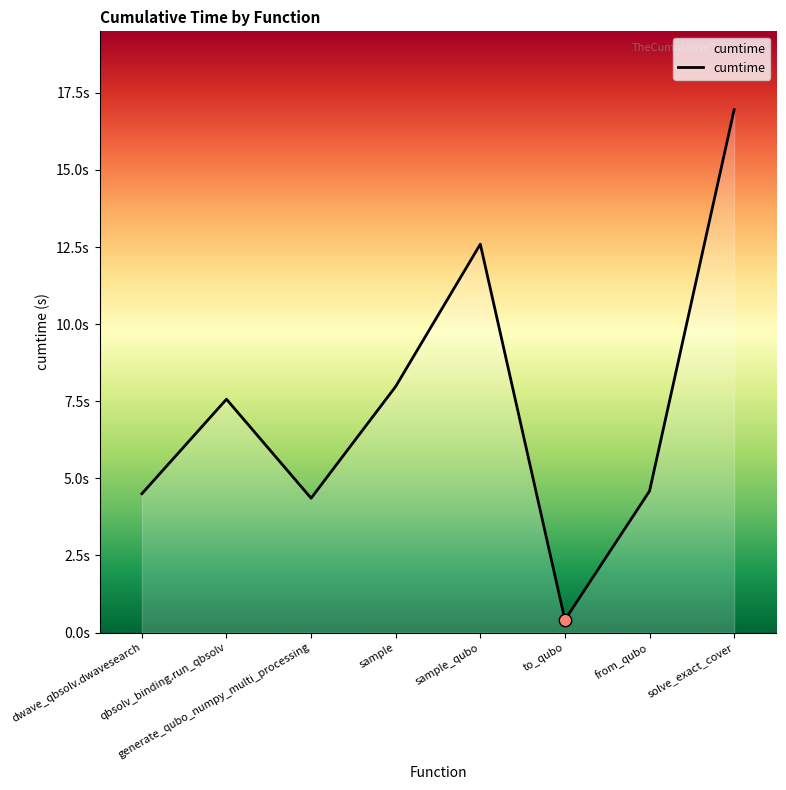

Between from_qubo and to_qubo, which is larger?

from_qubo